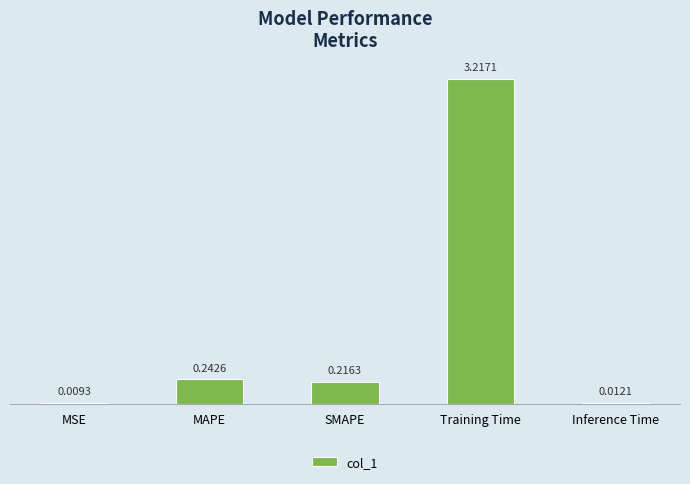

Which label corresponds to the largest value in the chart?

Training Time